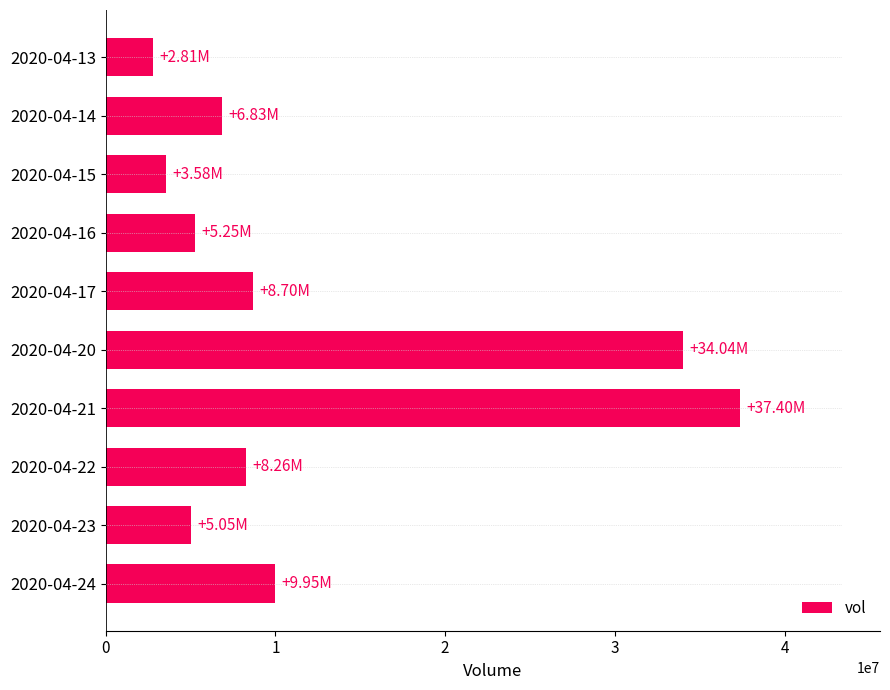

What is the difference between the maximum and minimum values?

34590300